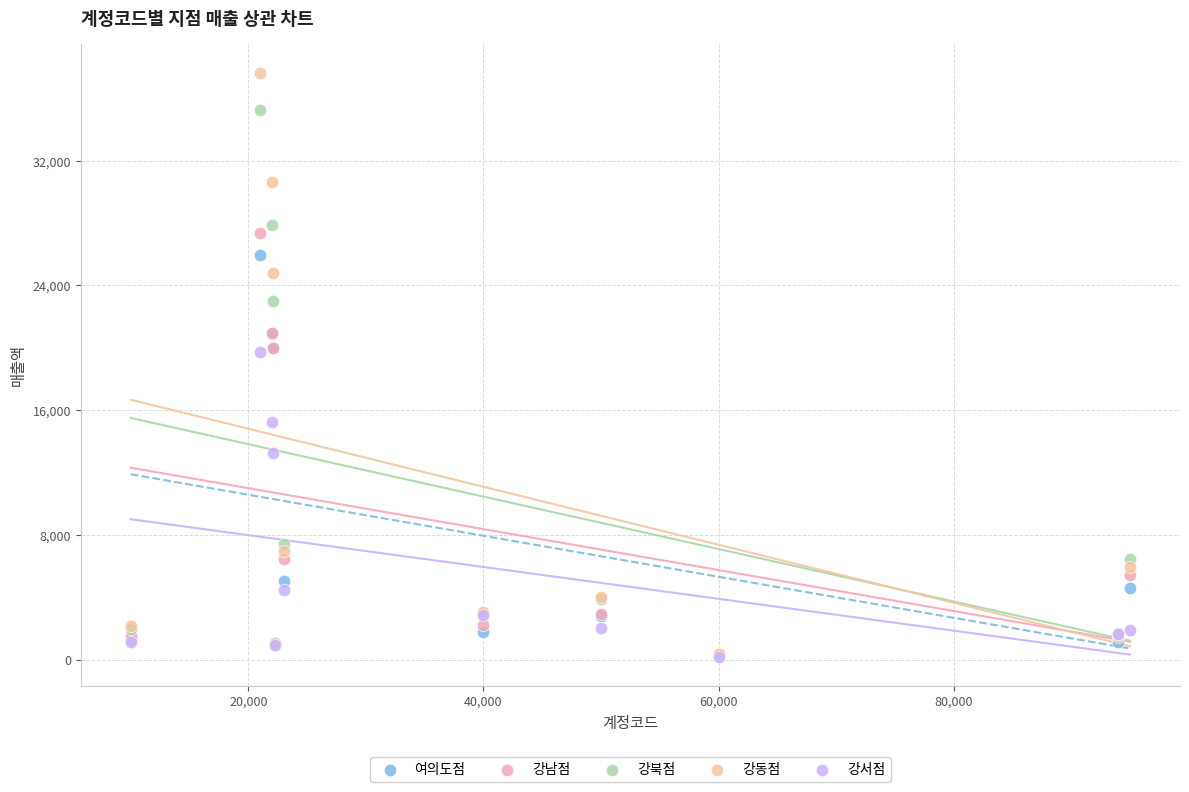

In the 강남점 series, what Y value is closest to 13822?

19981